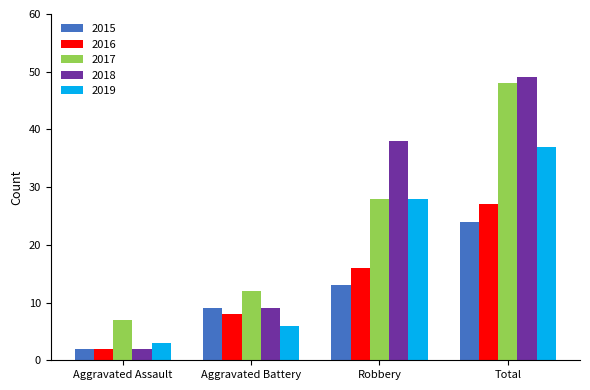

The value of 2017 at Total is 48. True or false?

True